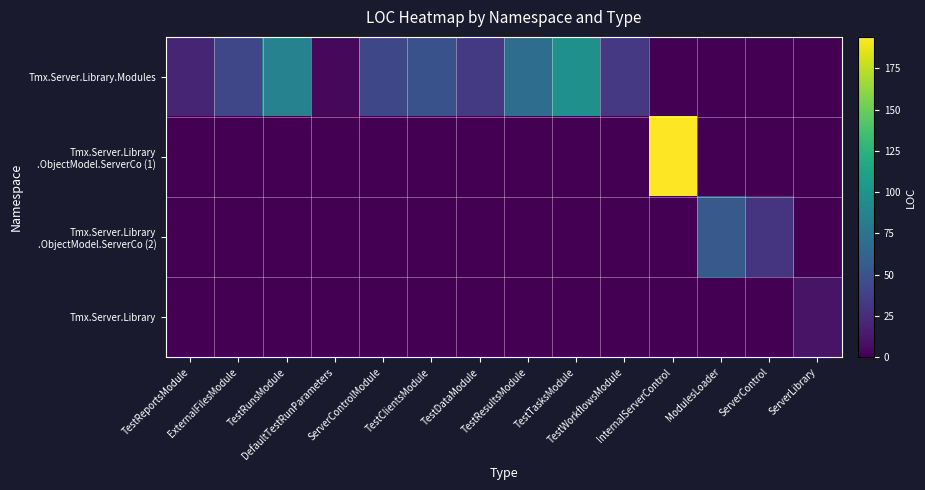

Which series has the widest spread of values?

Tmx.Server.Library .ObjectModel.ServerCo (1)